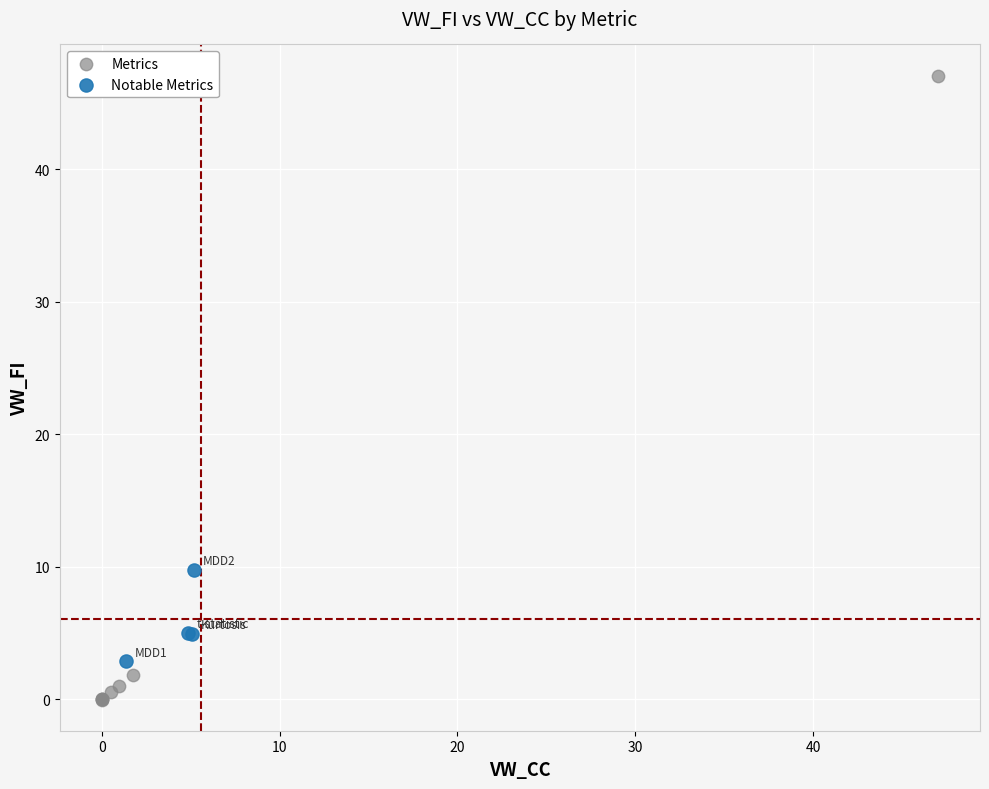

Which series reaches the maximum Y coordinate?

Metrics